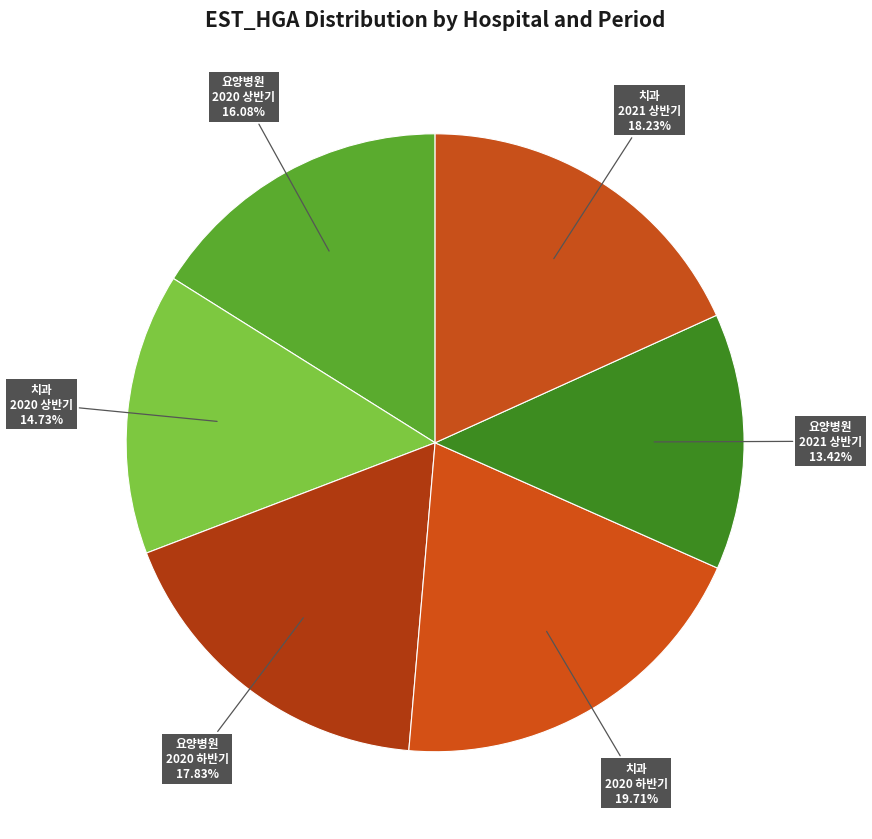

Which slice is the smallest?

요양병원 2021 상반기